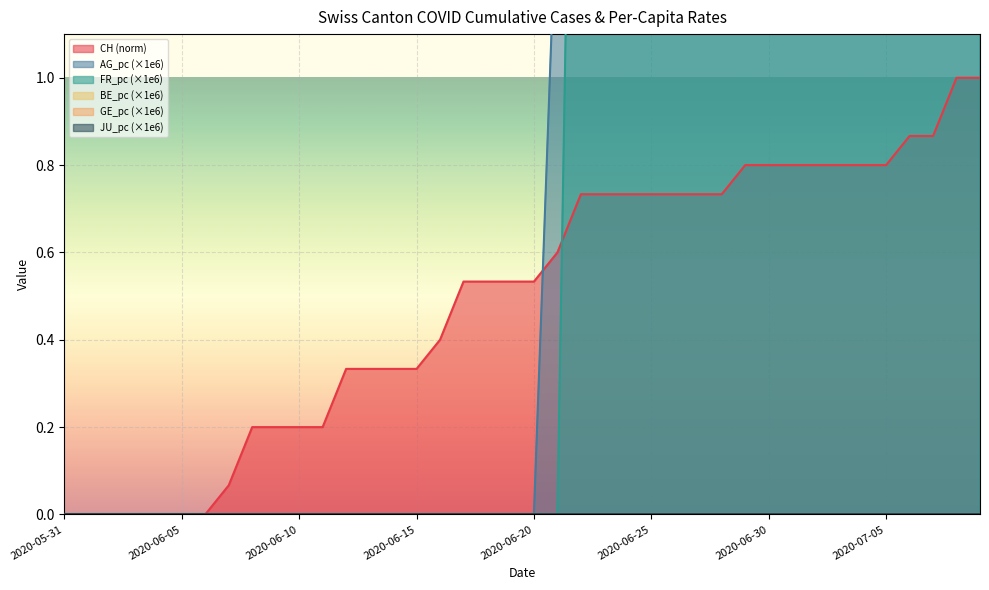

Reading left to right, what are all the values shown in this chart?

CH: 0.0	0.0	0.0	0.0	0.0	0.0	0.0	0.1	0.2	0.2	0.2	0.2	0.3	0.3	0.3	0.3	0.4	0.5	0.5	0.5	0.5	0.6	0.7	0.7	0.7	0.7	0.7	0.7	0.7	0.8	0.8	0.8	0.8	0.8	0.8	0.8	0.9	0.9	1.0	1.0
FR_pc: 0.0	0.0	0.0	0.0	0.0	0.0	0.0	0.0	0.0	0.0	0.0	0.0	0.0	0.0	0.0	0.0	0.0	0.0	0.0	0.0	0.0	0.0	3.1	3.1	3.1	3.1	3.1	3.1	3.1	3.1	3.1	3.1	3.1	3.1	3.1	3.1	3.1	3.1	3.1	3.1
AG_pc: 0.0	0.0	0.0	0.0	0.0	0.0	0.0	0.0	0.0	0.0	0.0	0.0	0.0	0.0	0.0	0.0	0.0	0.0	0.0	0.0	0.0	1.5	1.5	1.5	1.5	1.5	1.5	1.5	1.5	1.5	1.5	1.5	1.5	1.5	1.5	1.5	1.5	1.5	1.5	1.5